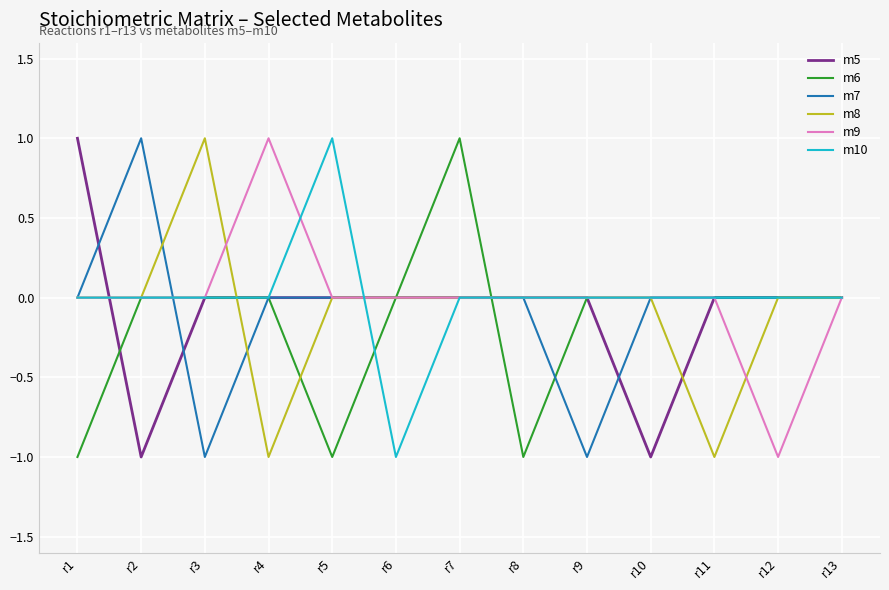

Which category has the lowest value in the m10 series?

r6